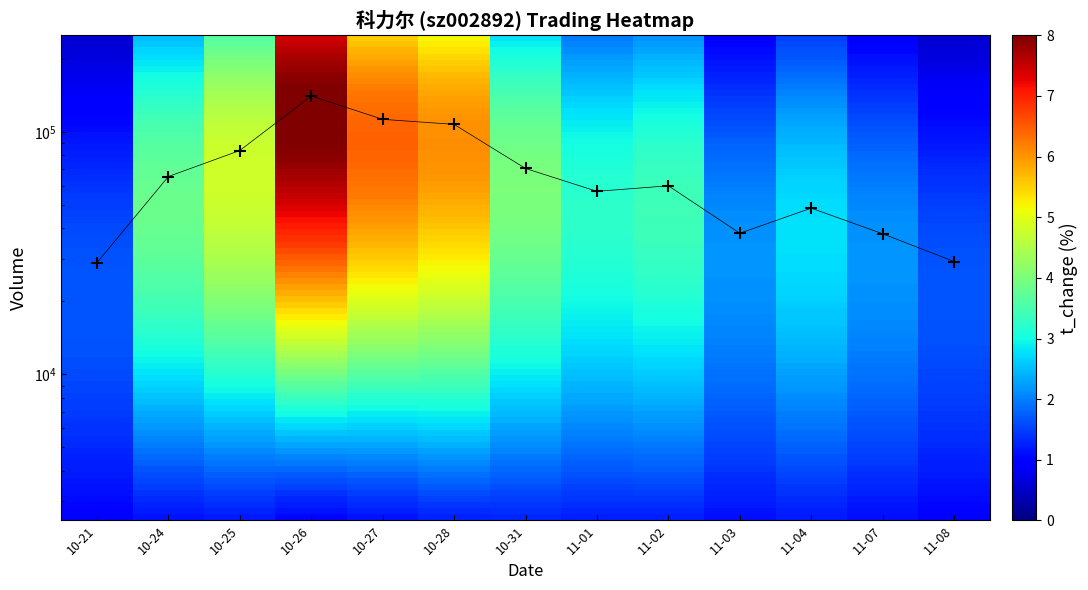

The t_volume series shows 2.4 at 11-03. True or false?

False